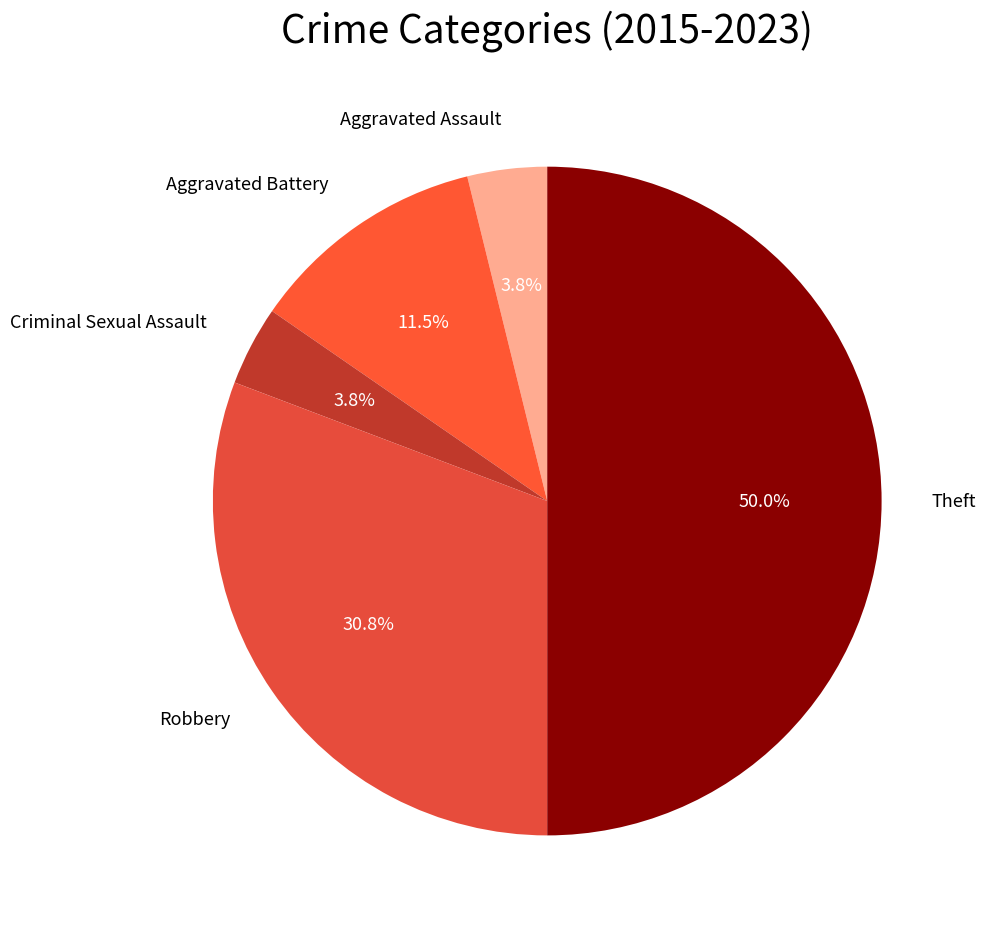

Which has a higher value, Robbery or Aggravated Assault?

Robbery